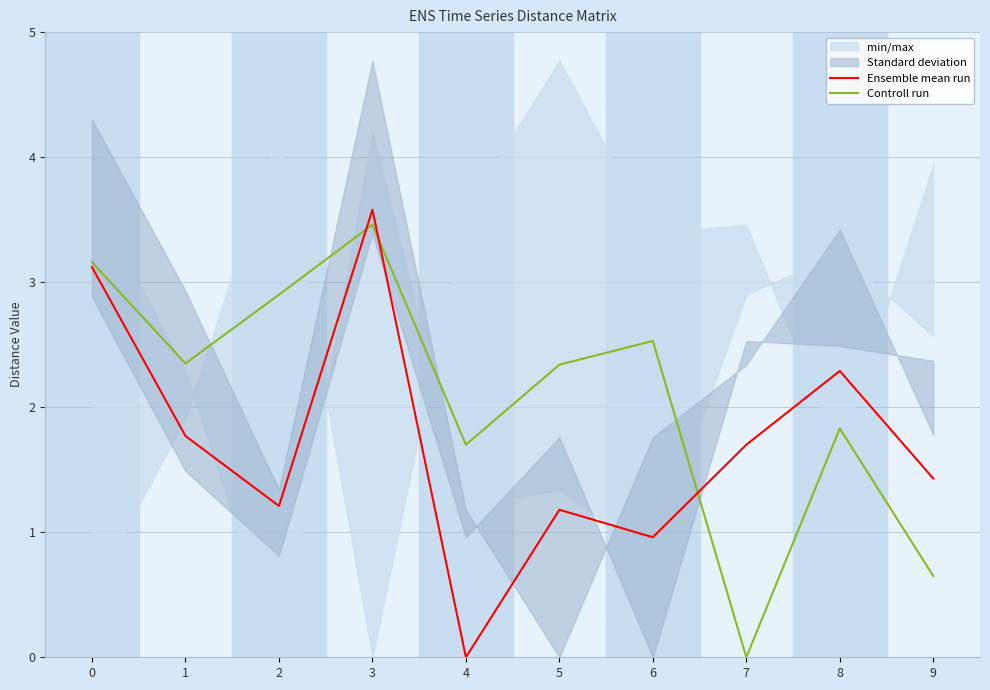

True or false: Controll run has more than 2 interior local peaks.

True